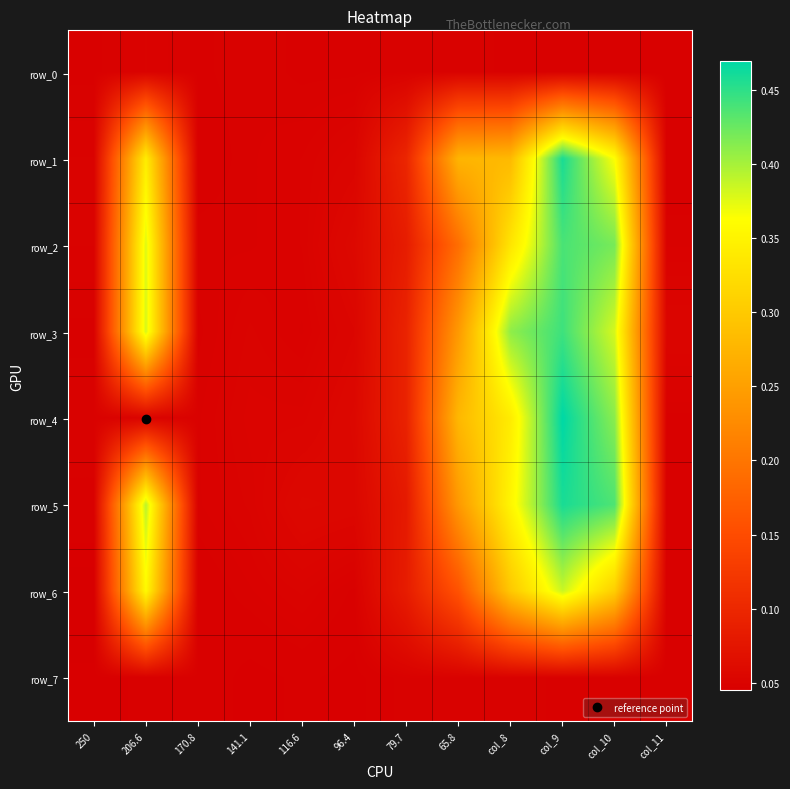

At which category is the sum across all series the highest?

col_9